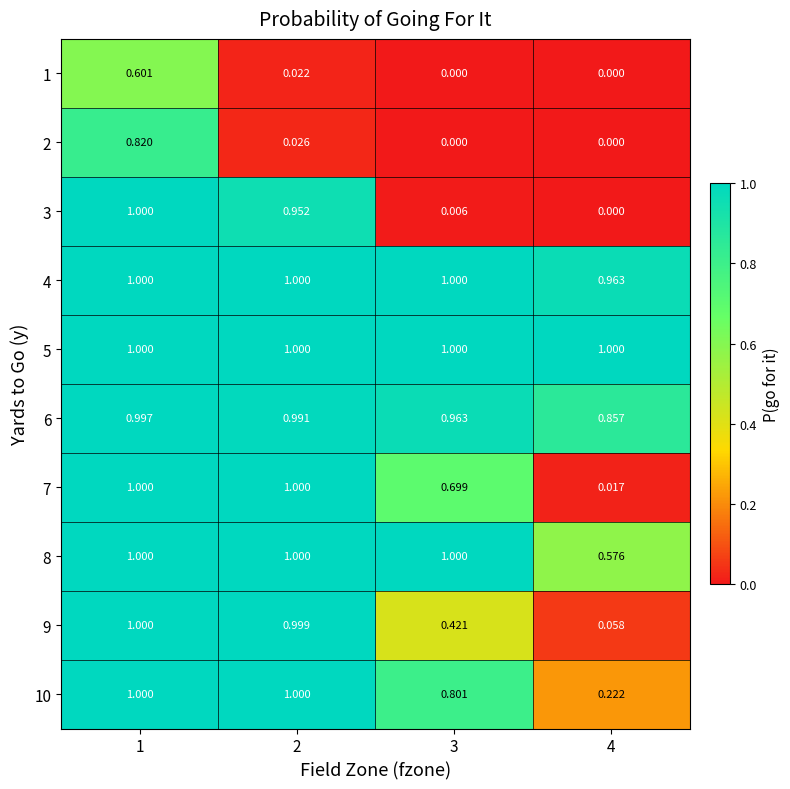

How many distinct data groups are displayed?

10